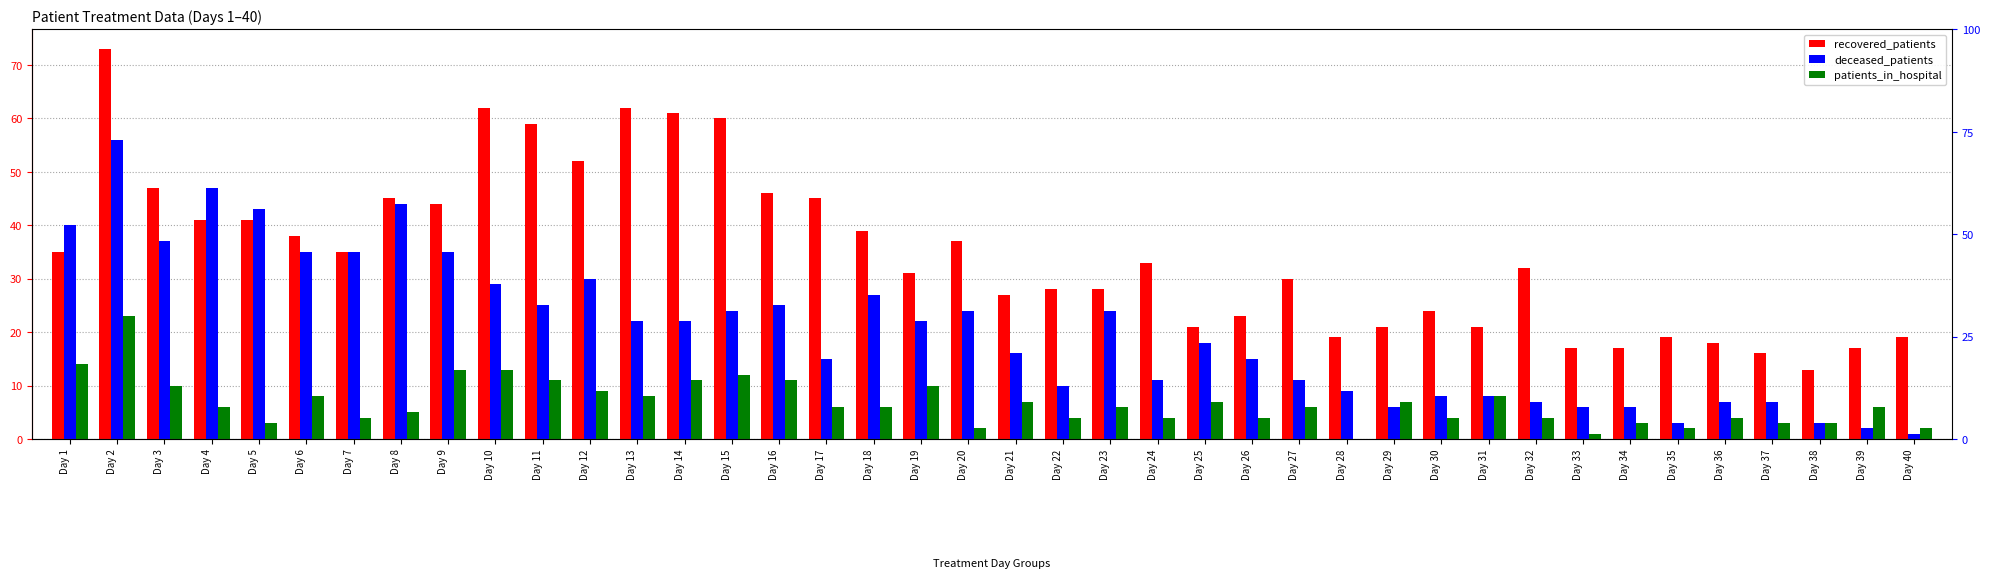

How many data points does each series have?

40